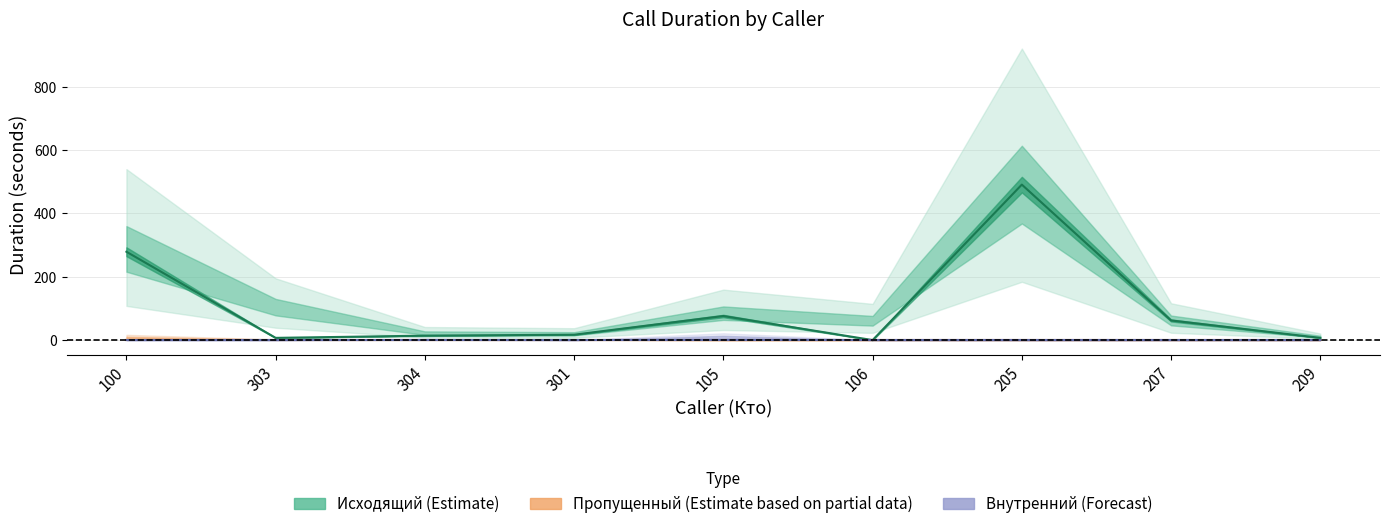

True or false: Внутренний (Forecast) has more than 0 points higher than both neighbors.

False